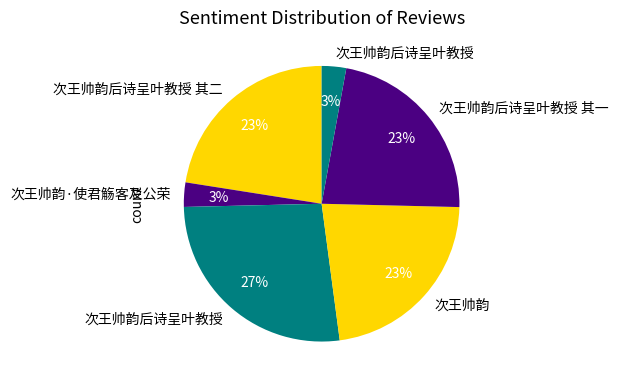

How many slices are in this pie chart?

6